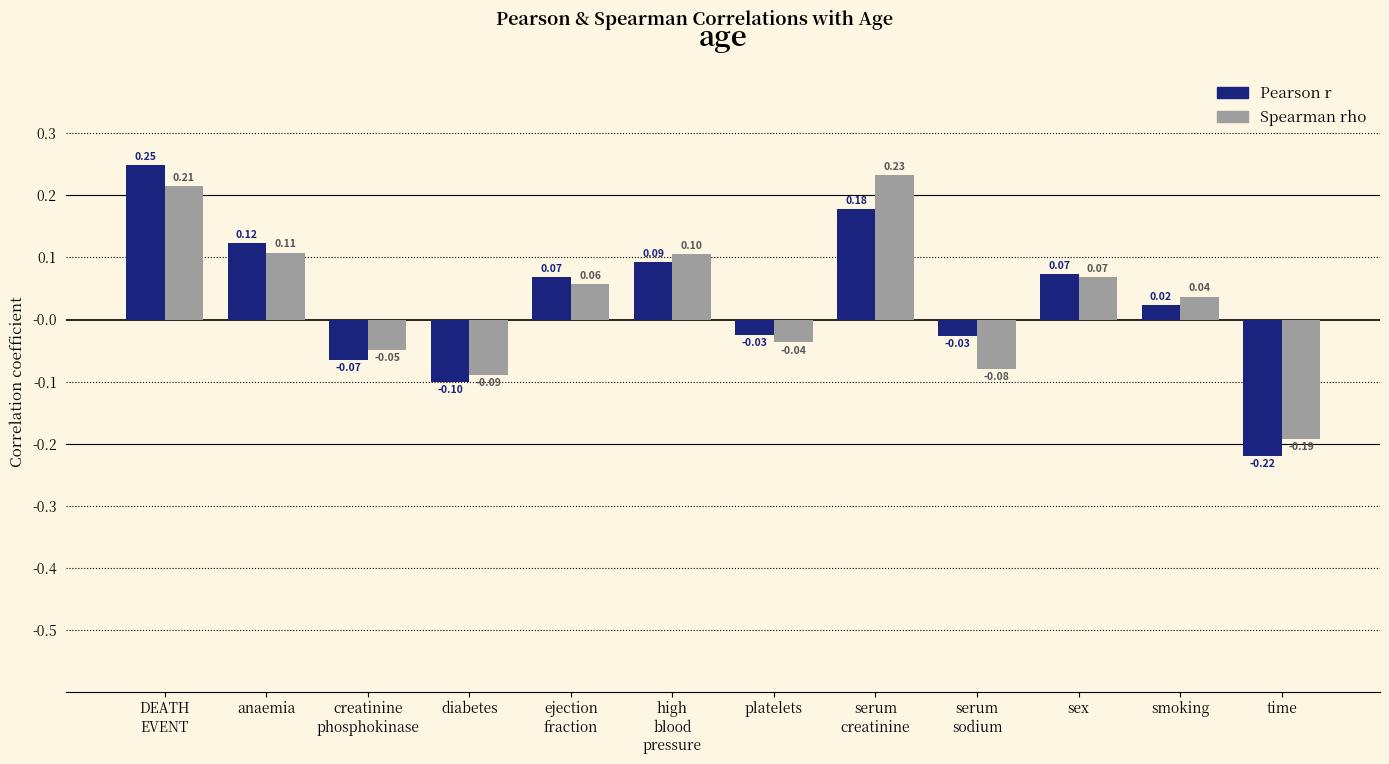

List the series in order of their overall mean, highest first.

Spearman rho, Pearson r